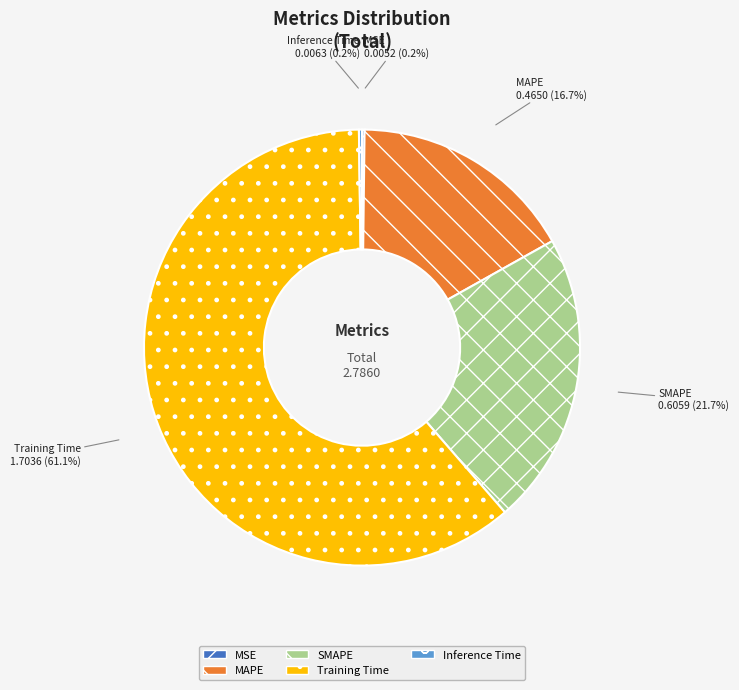

What percentage do Training Time and SMAPE together represent?

82.9%